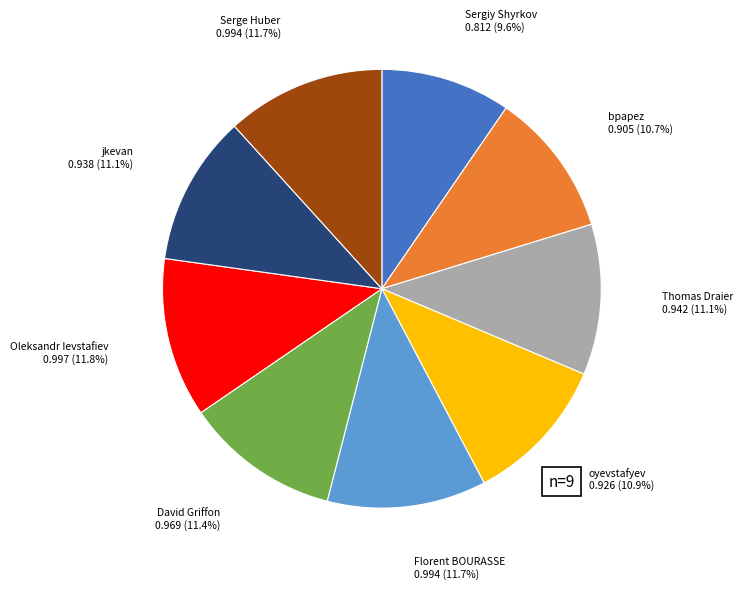

To the nearest percent, what is the difference between the Sergiy Shyrkov and David Griffon slice percentages?

2%